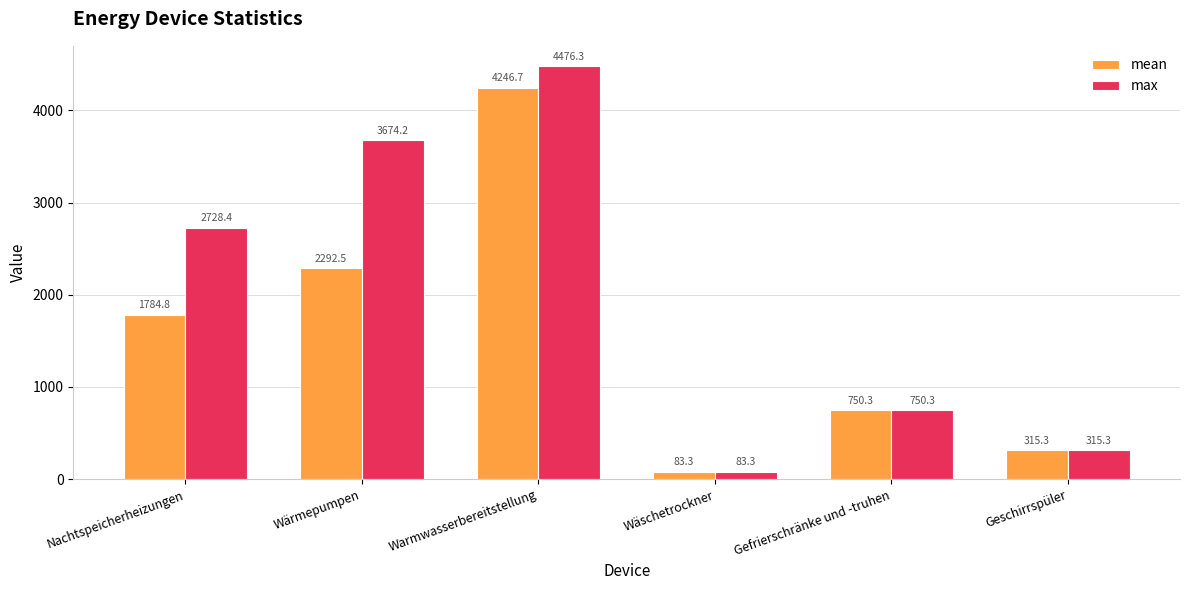

At which category is the sum across all series the highest?

Warmwasserbereitstellung